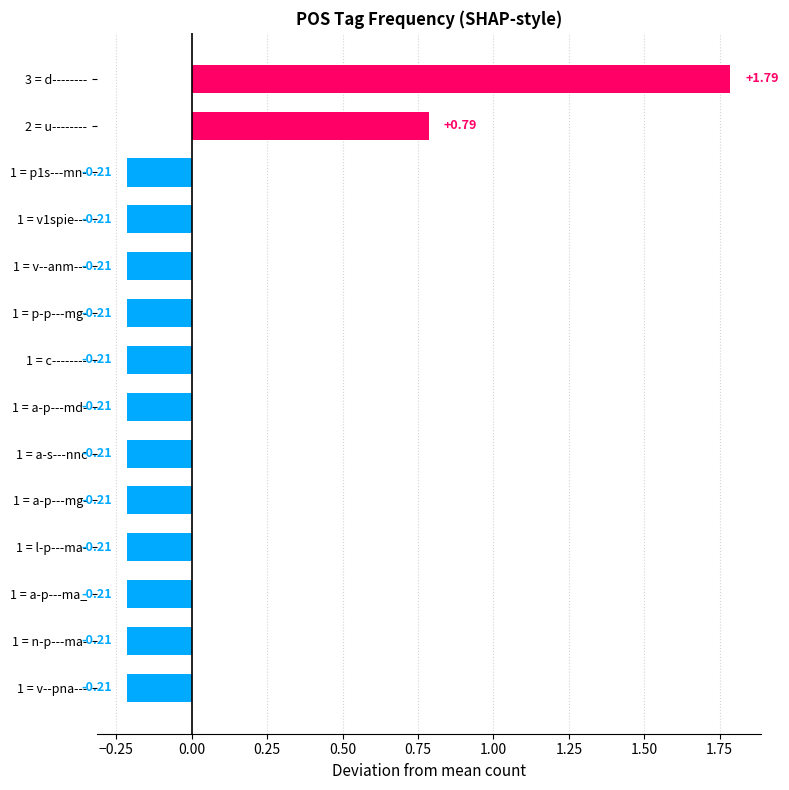

Count the number of data series in this chart.

1